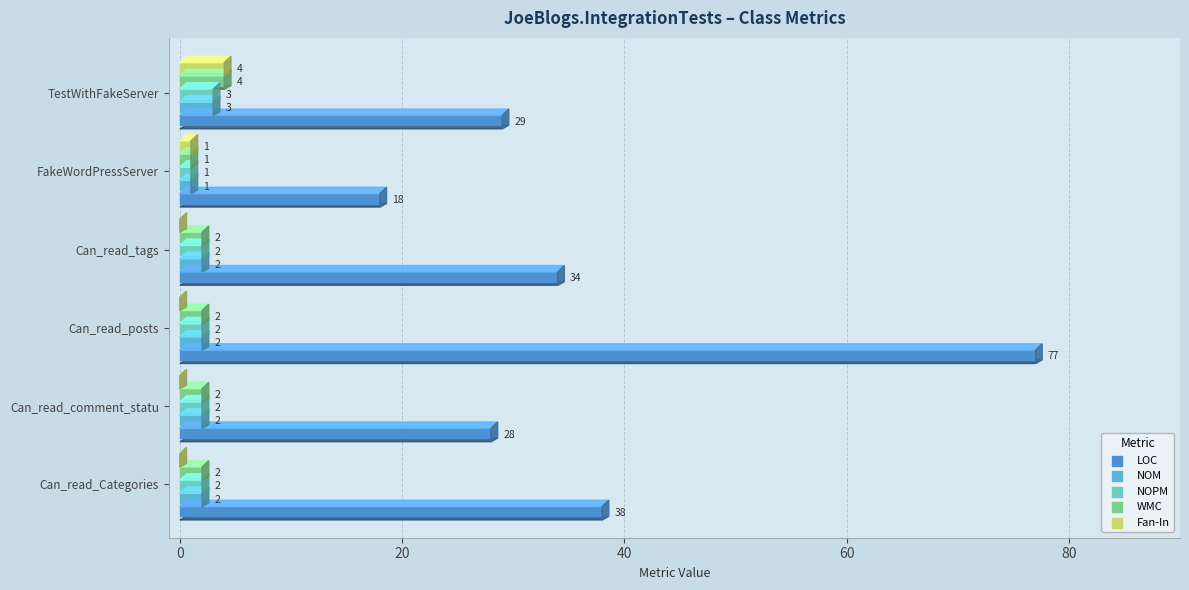

At how many categories does at least one series exceed 10?

6